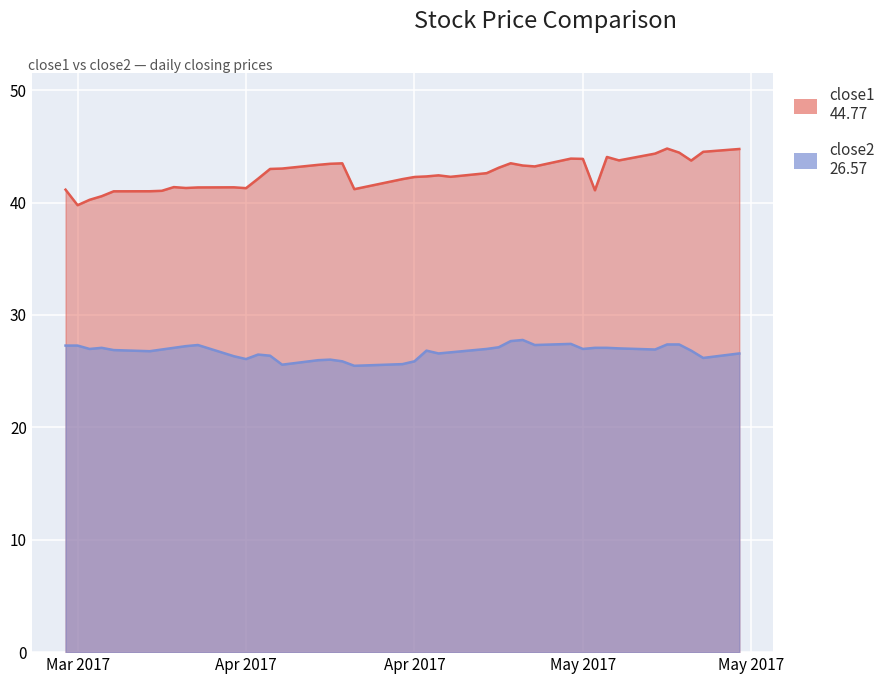

What are all the series names shown in the legend?

close1, close2